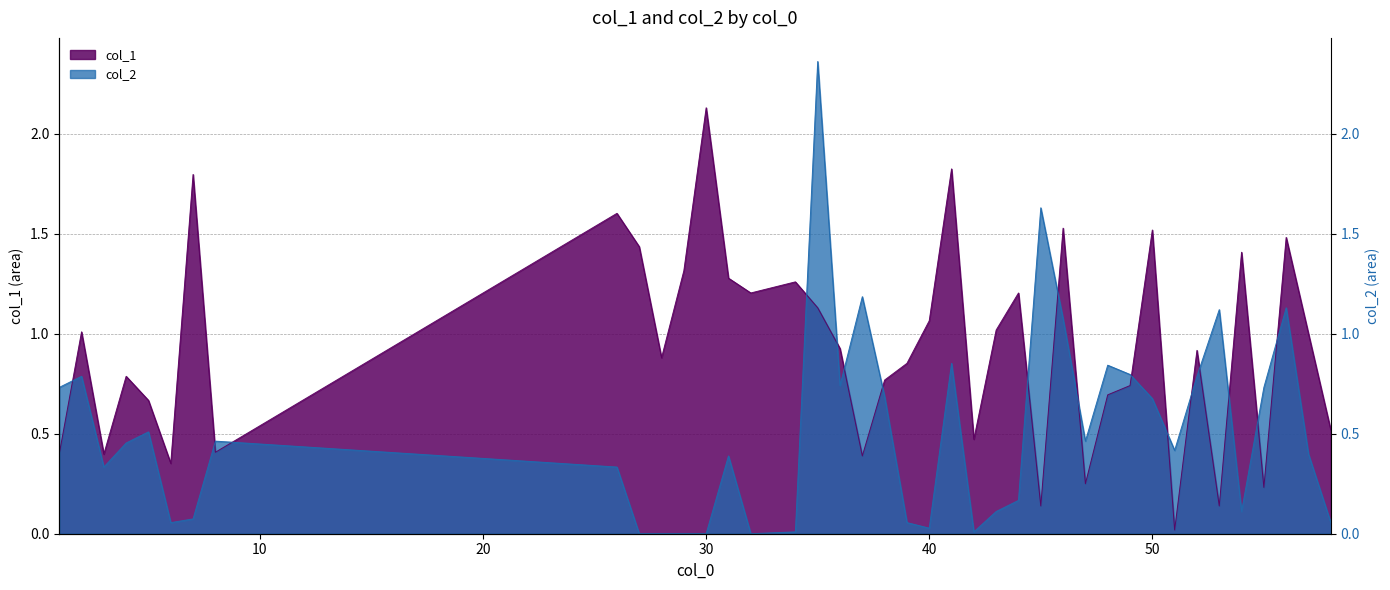

What is the difference between the highest and lowest values at 8?

0.1